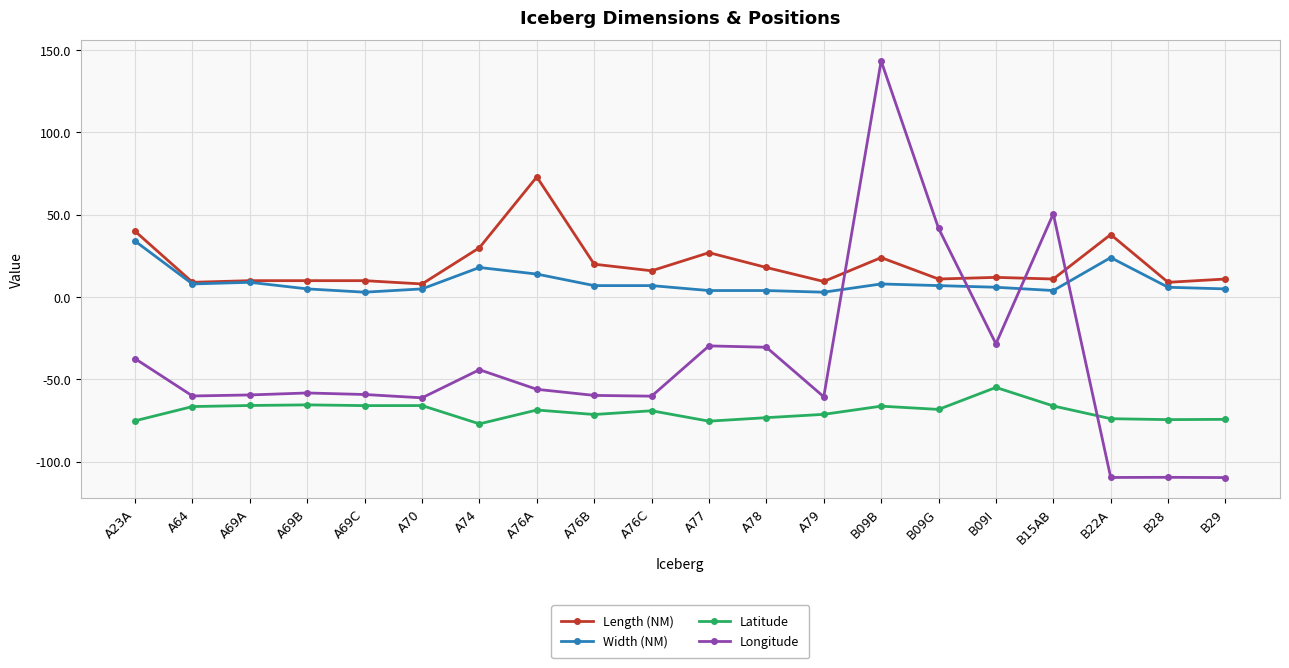

True or false: Longitude has more than 0 interior local peaks.

True